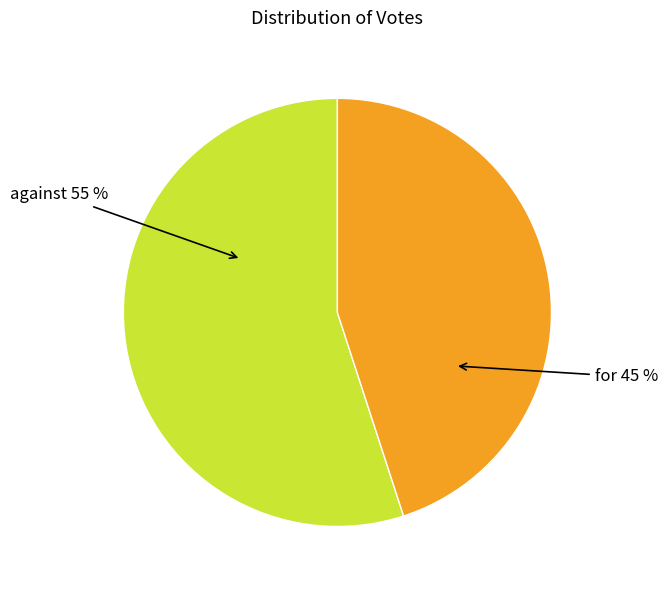

Combined, do against and for account for over 50%?

Yes